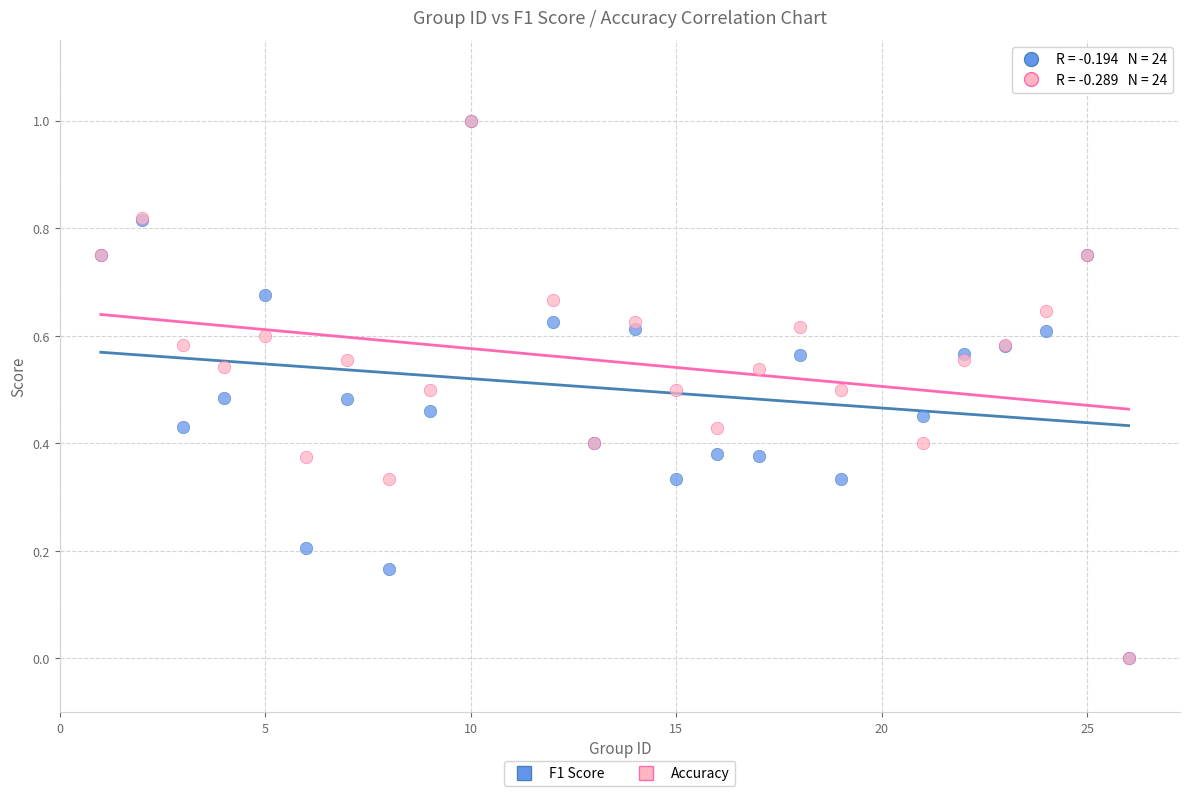

What are all the series names shown in the legend?

F1 Score, Accuracy